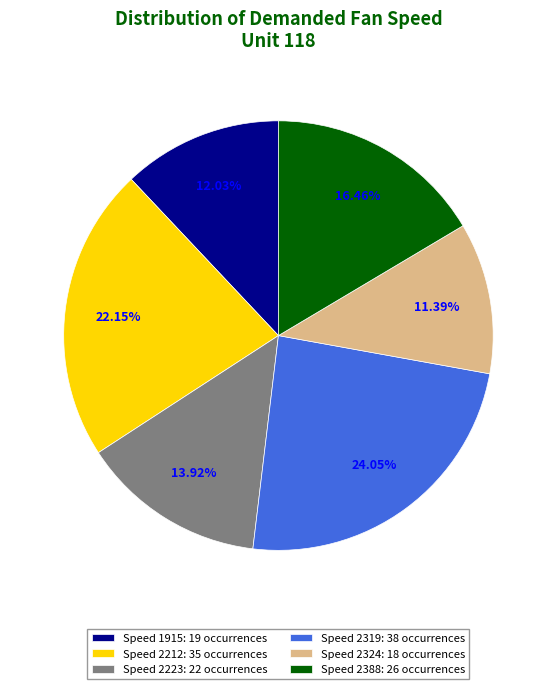

Does Speed 2223: 22 occurrences account for over 50% of the chart?

No